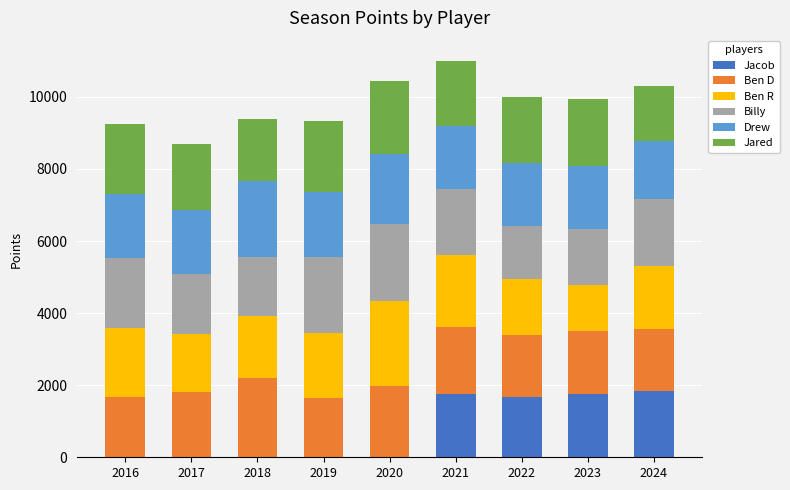

What is the maximum value for Jacob?

1837.1